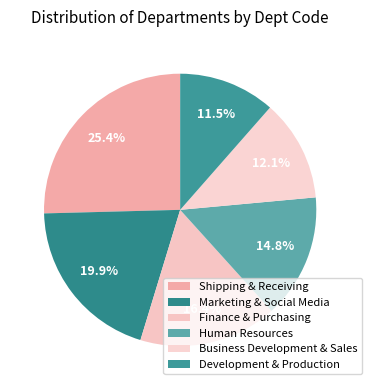

Does Business Development & Sales represent more than half of the total?

No